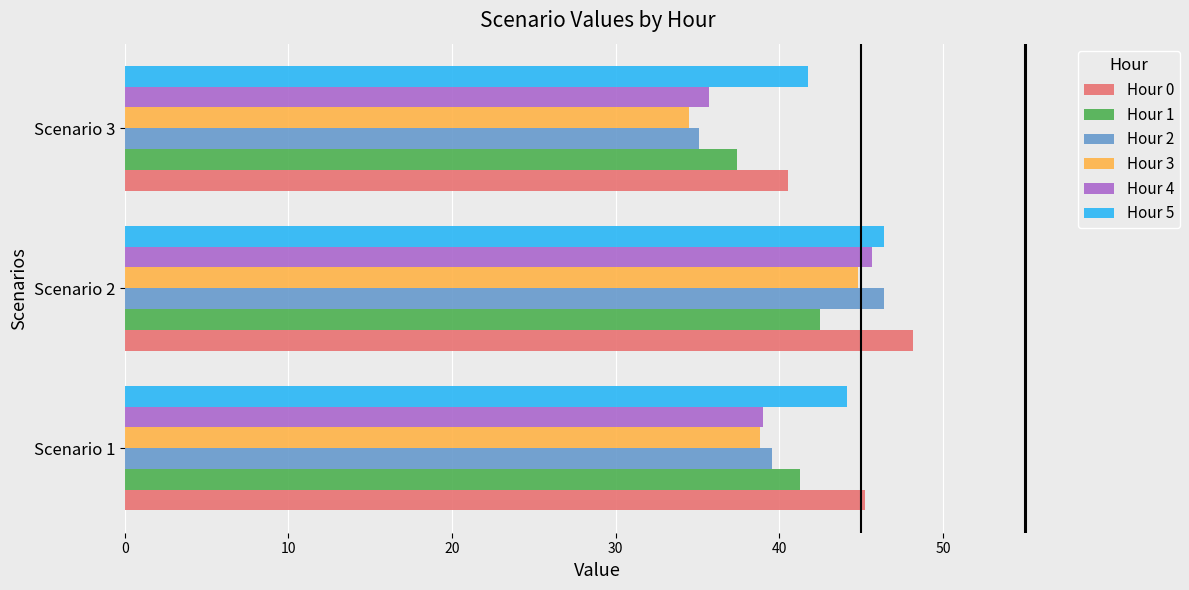

Which category has the lowest value in the Hour 3 series?

Scenario 3